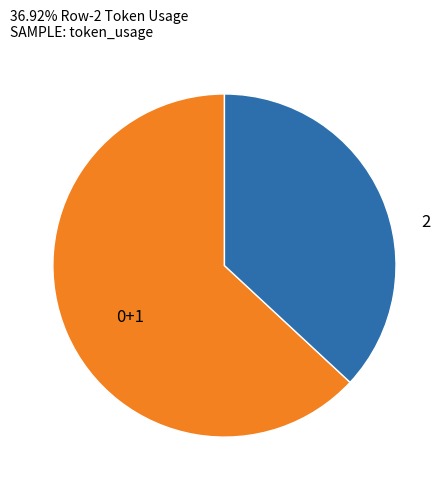

Is there a majority slice in this chart?

Yes